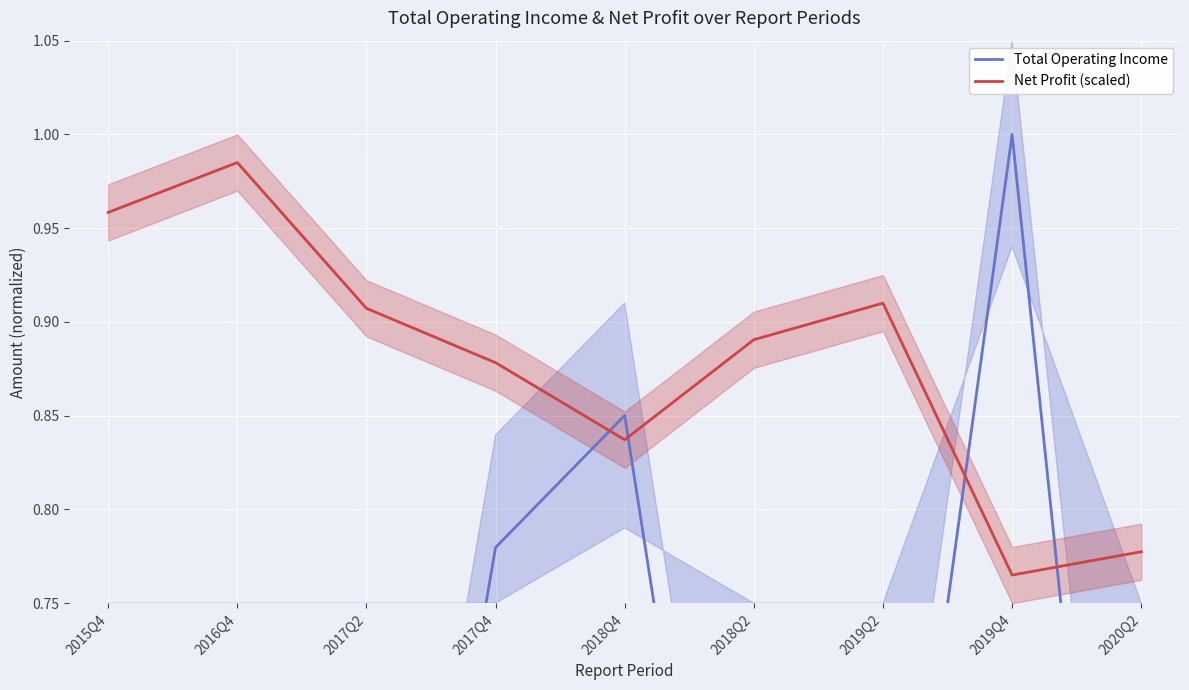

Which has a higher value, 2017Q4 or 2019Q4?

2019Q4